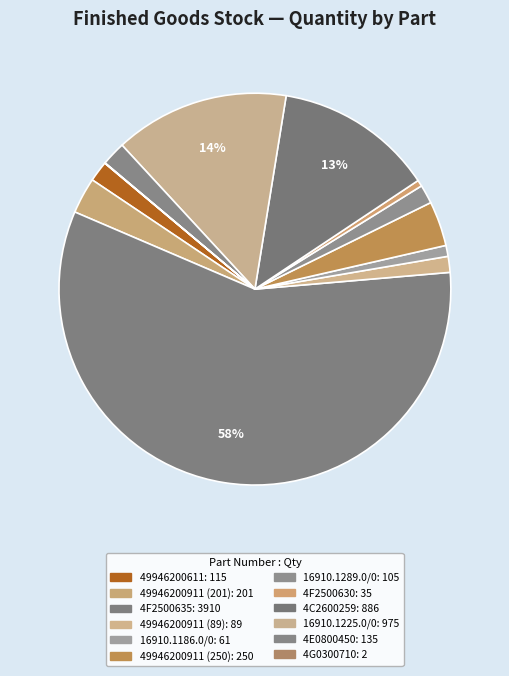

Do 4E0800450 and 16910.1289.0/0 together represent more than half of the pie?

No